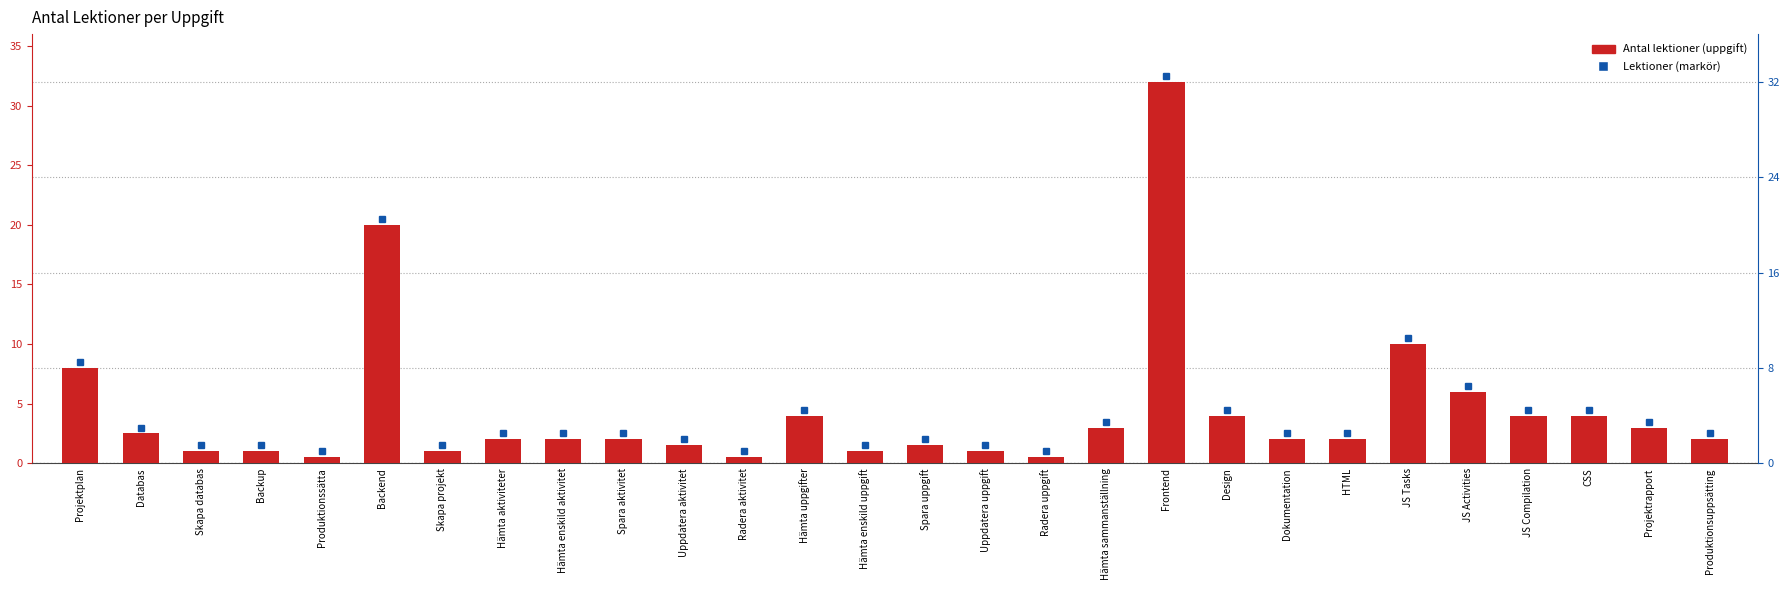

At which category does the chart reach its peak across all series?

Frontend